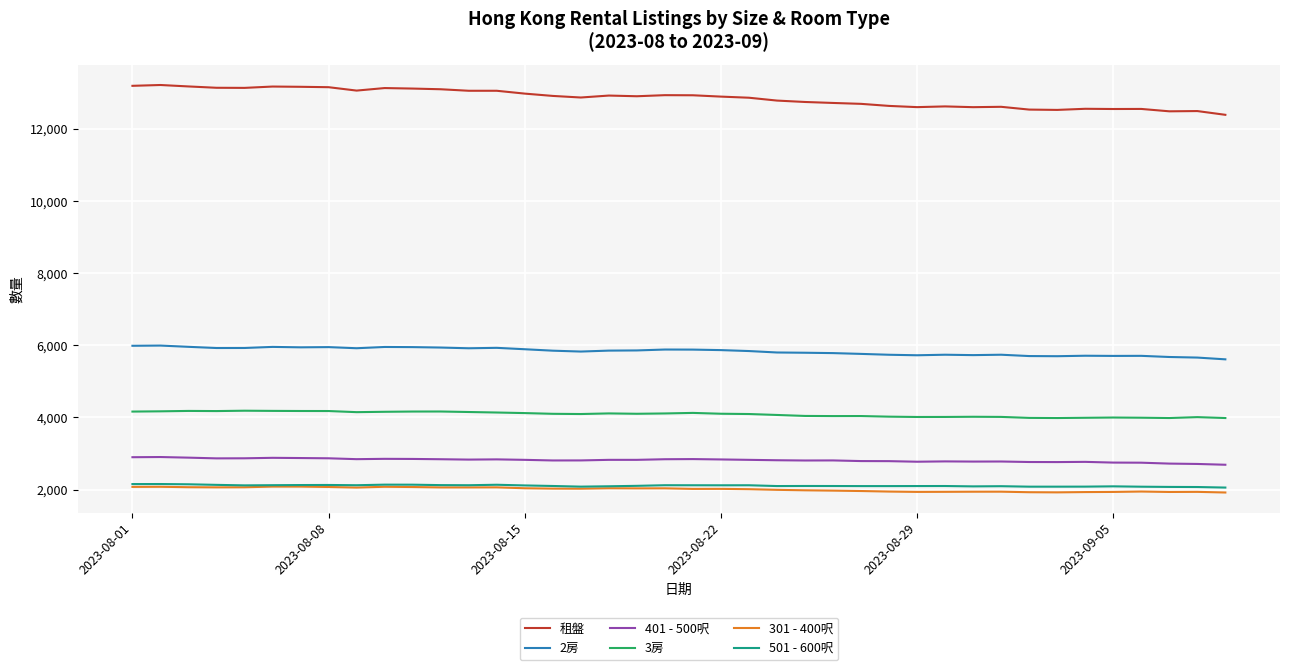

What is the greatest value displayed?

13223